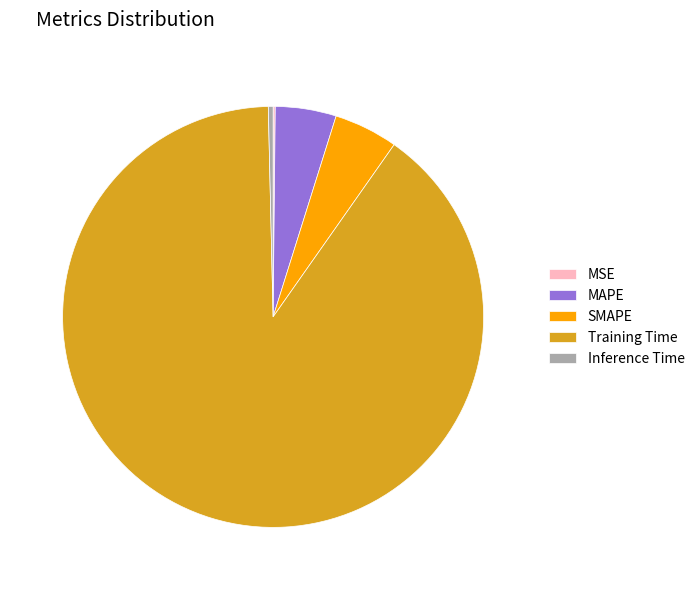

True or false: Inference Time accounts for 0% of the total.

True